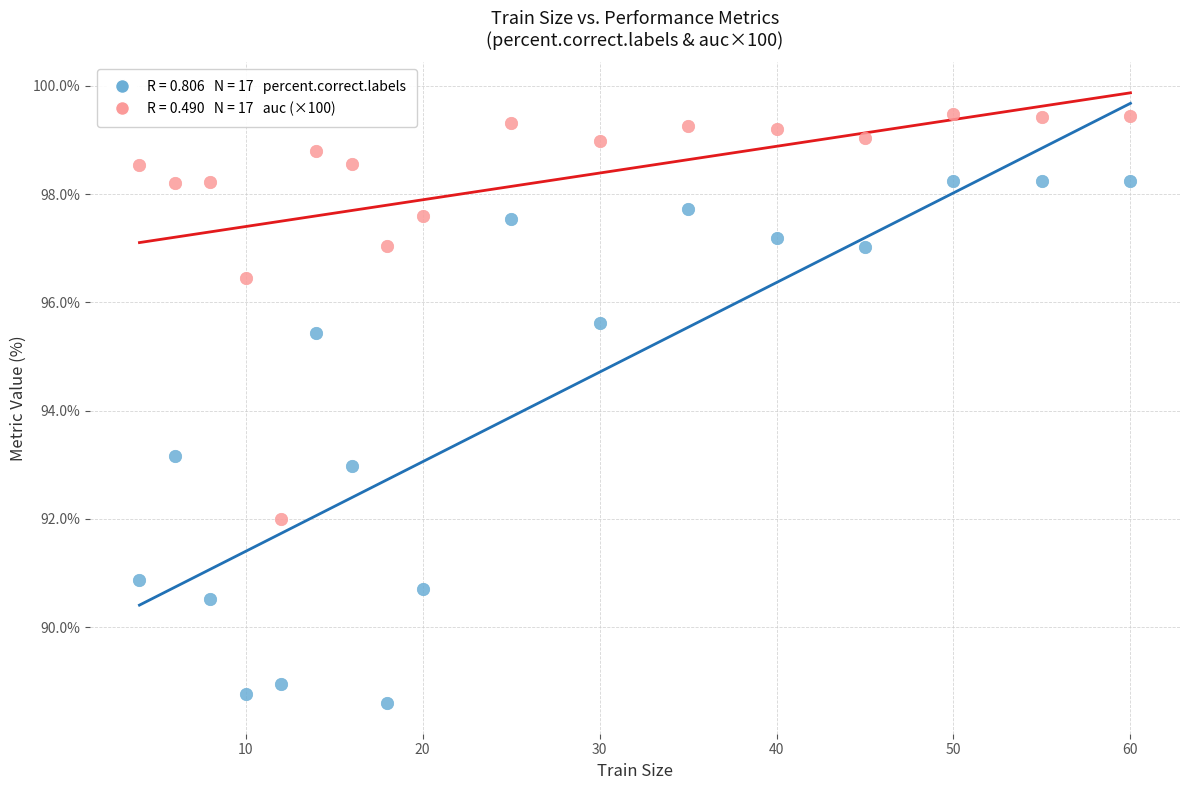

Across all series, what Y value is closest to 94?

93.2